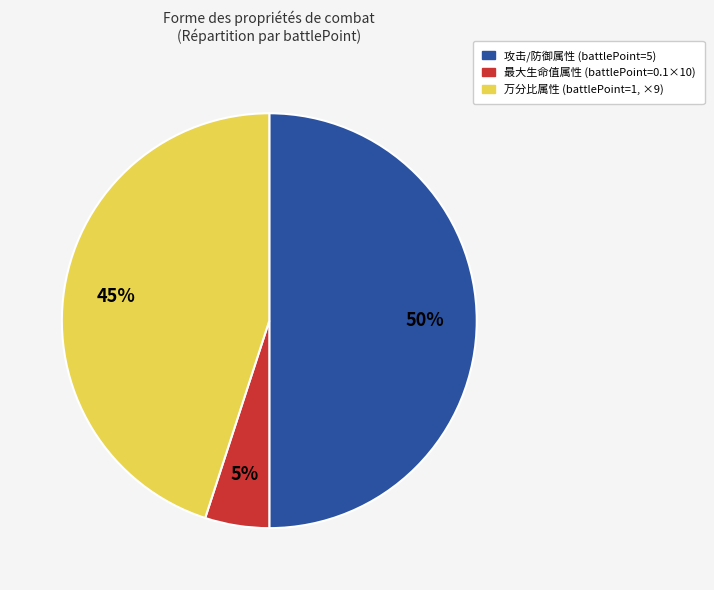

To the nearest percent, what is the difference between the largest and smallest slice percentages?

45%